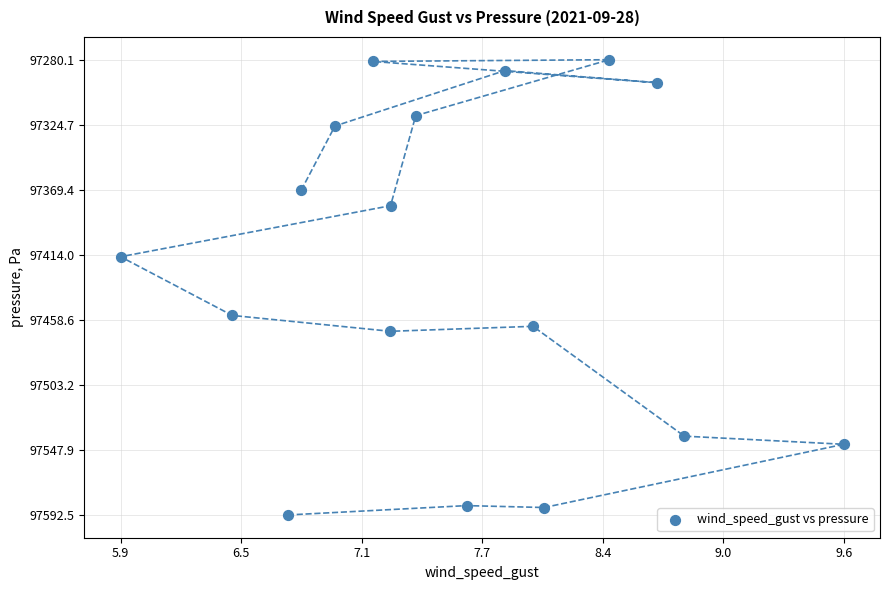

What is the range of X values (max minus min)?

3.7